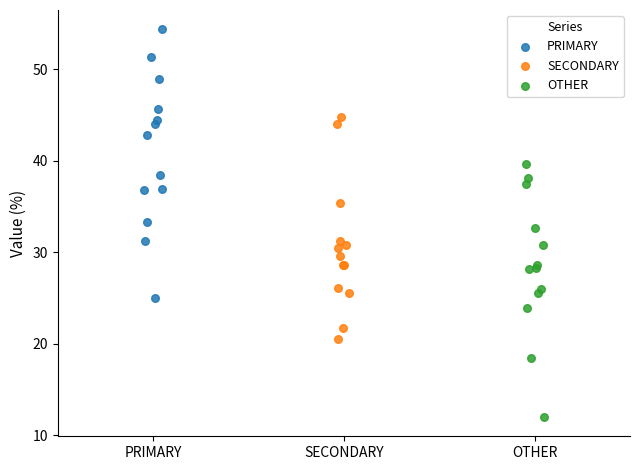

Which series reaches the maximum Y coordinate?

PRIMARY